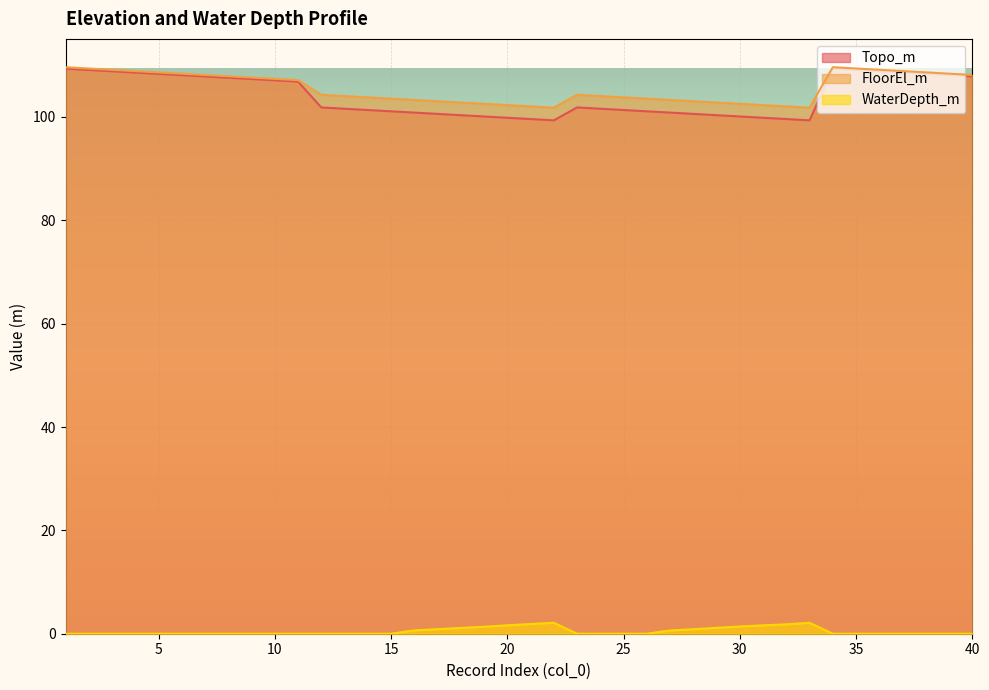

What is the spread (max minus min) of values at 23?

104.3